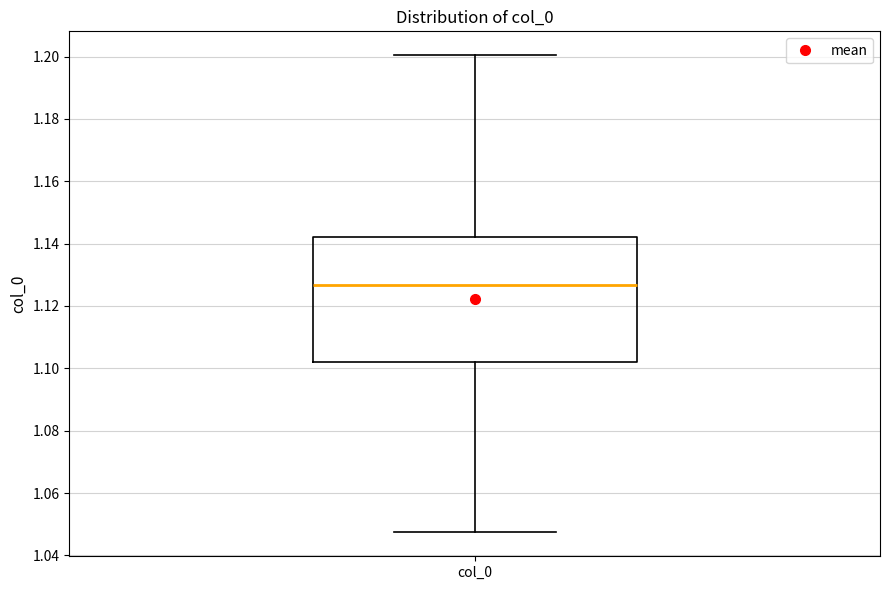

Transcribe this box plot: give where the median line is, the range the box spans, and where the two whiskers end, as read against the y-axis. The values are not printed on the chart, so give them approximately, as read against the axis.

median 1.126, box 1.102 to 1.142, whiskers 1.048 to 1.200